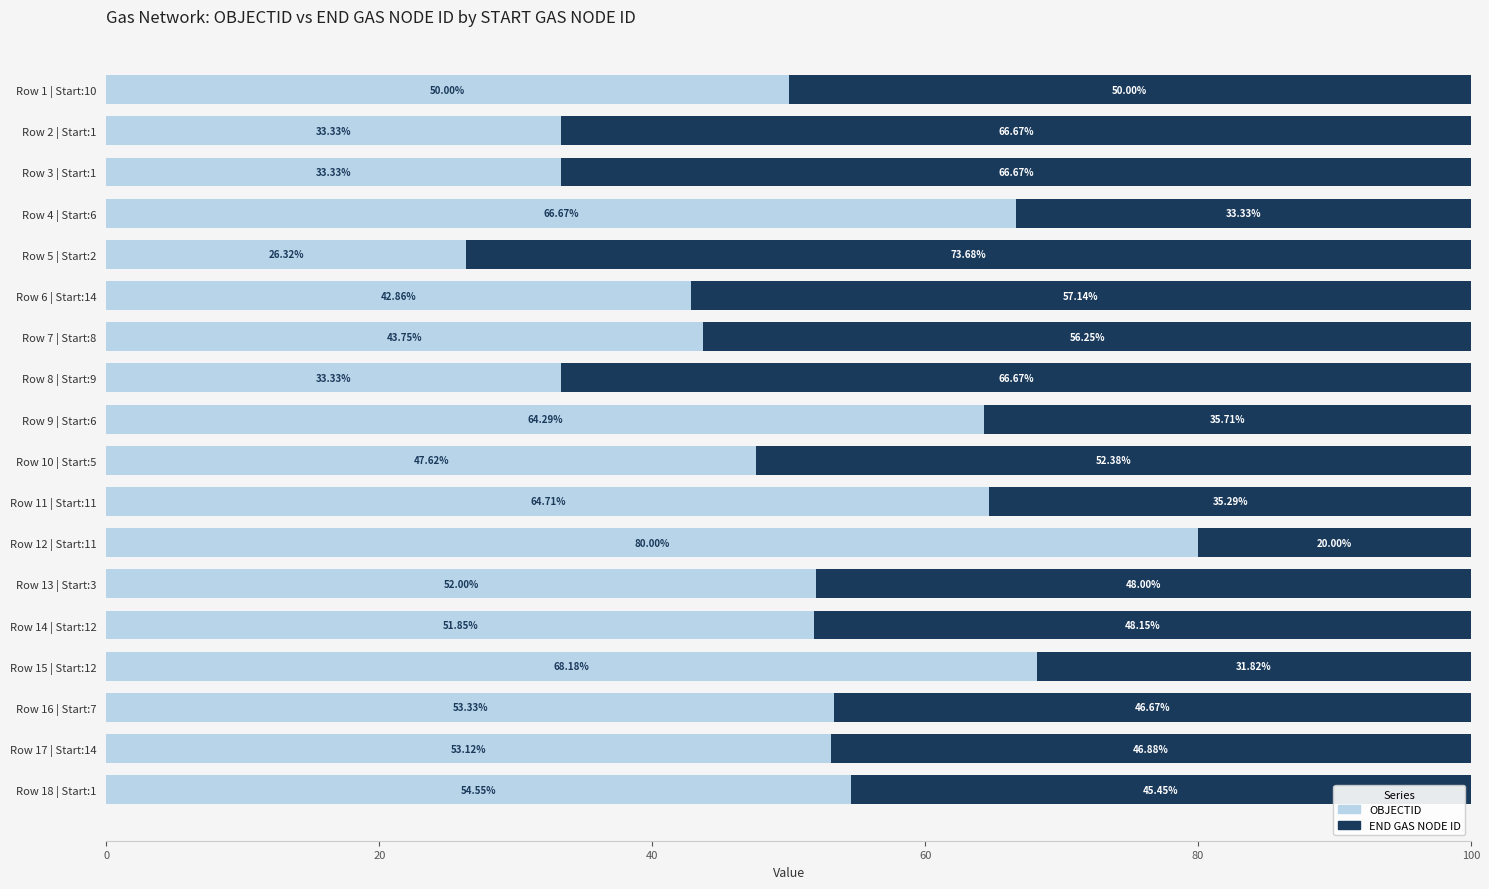

What is the total value across all series at Row 10 | Start:5?

100.0